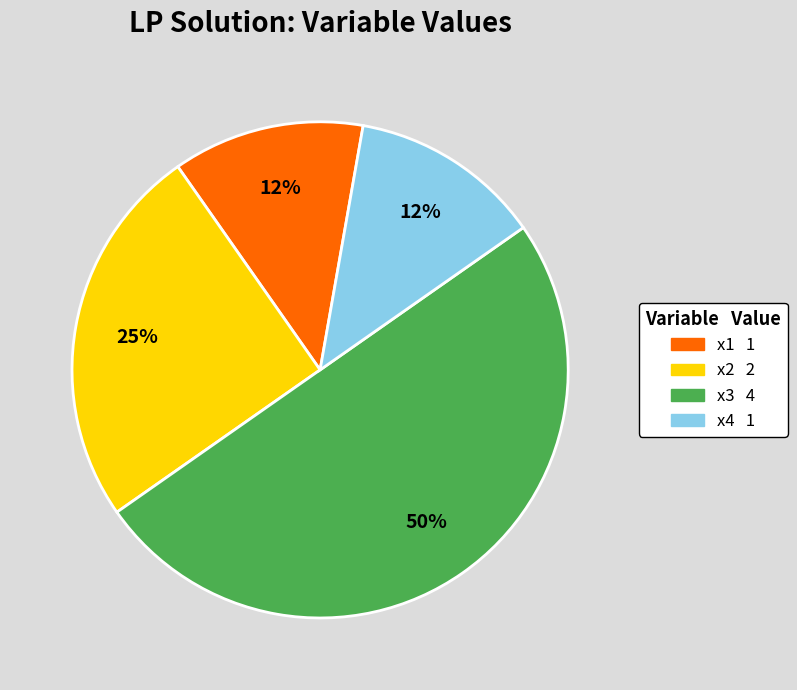

Is the sum of x3 and x4 greater than half?

Yes